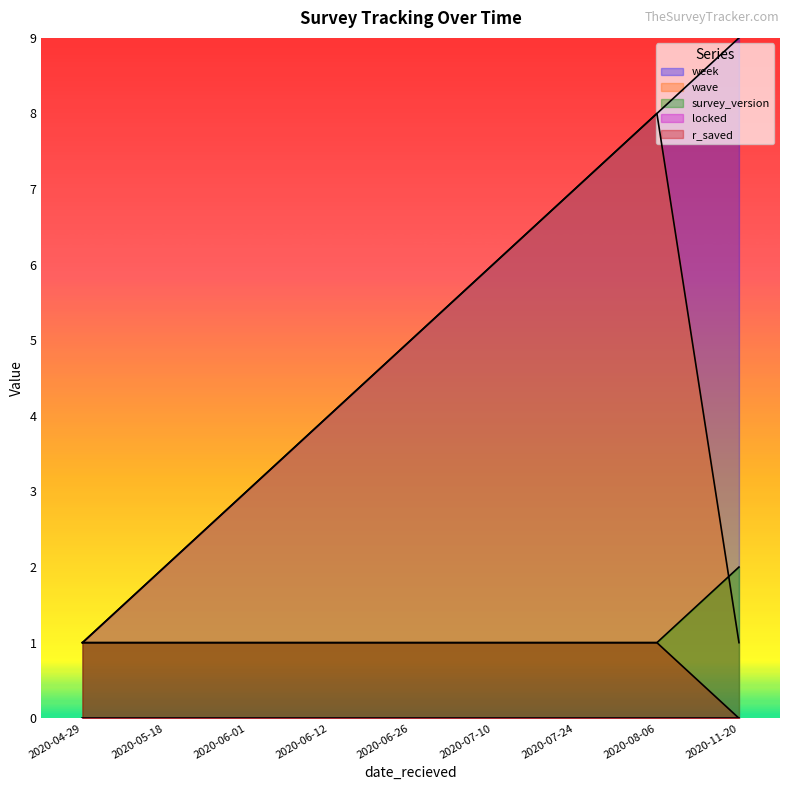

How many categories are shown in the chart?

9